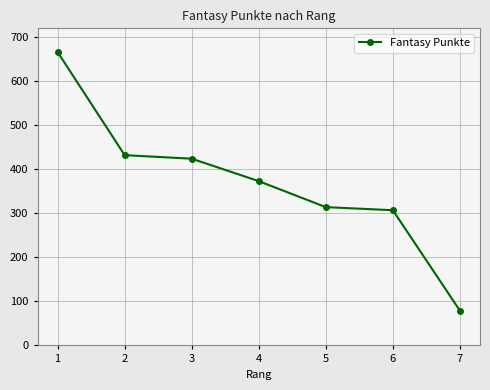

How many lines are shown in the chart?

1